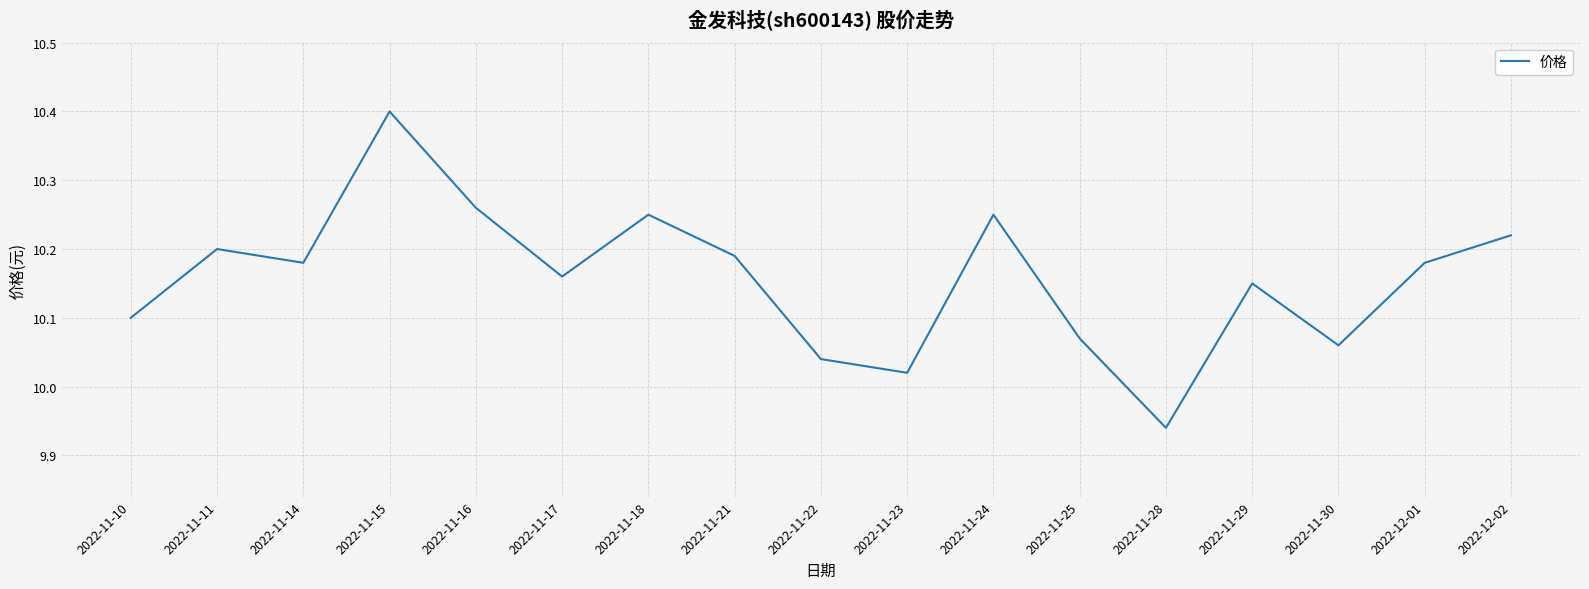

What is the difference between the second highest and second lowest values?

0.2